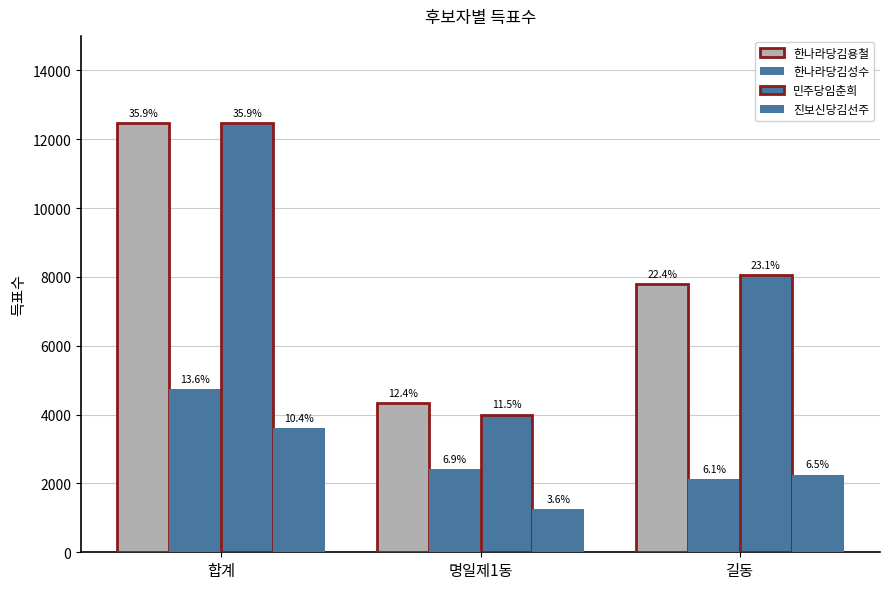

What is the greatest value displayed?

12476